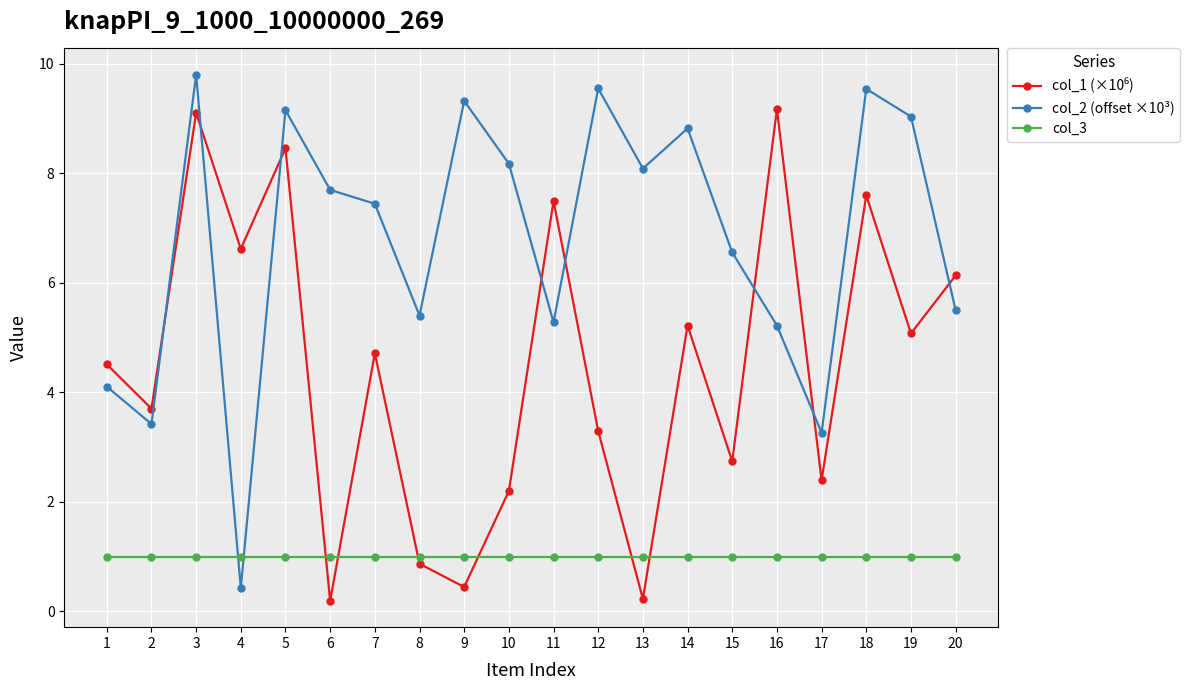

Which category has the highest value in the col_2 (offset ×10³) series?

3